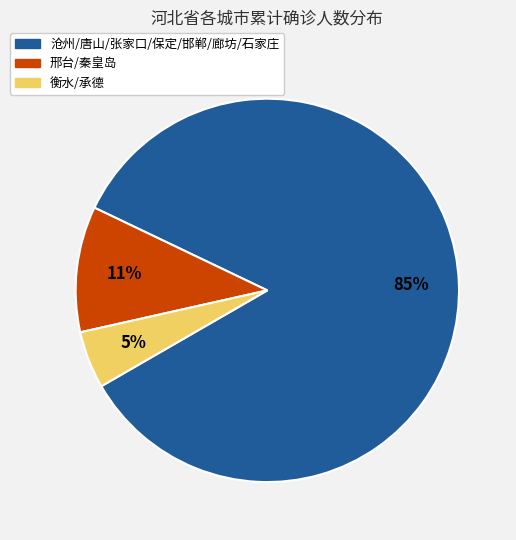

Combined, do 沧州/唐山/张家口/保定/邯郸/廊坊/石家庄 and 衡水/承德 account for over 50%?

Yes